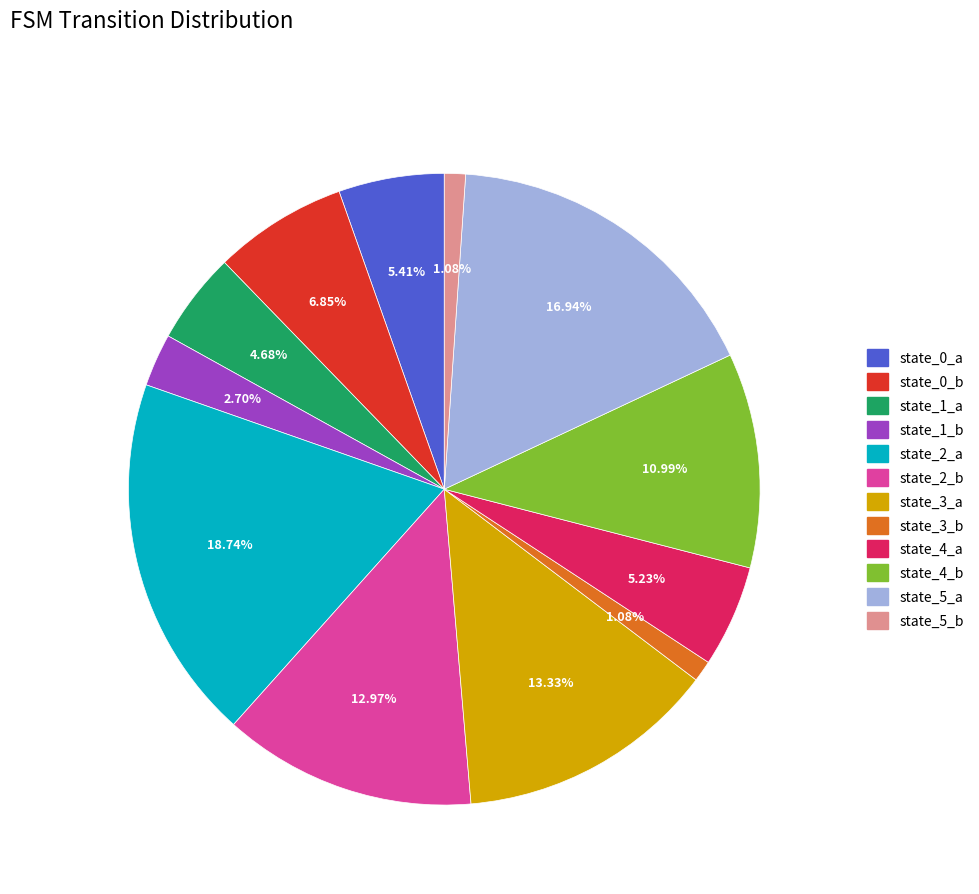

Is it true that state_5_b is 13% of the pie?

False